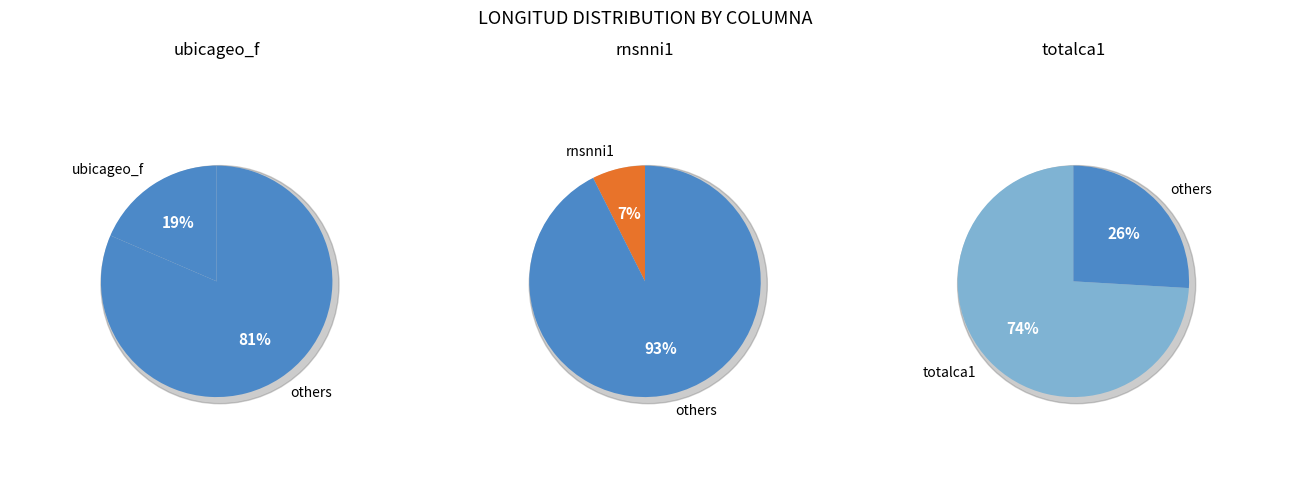

Is there any slice that represents more than half of the pie?

Yes